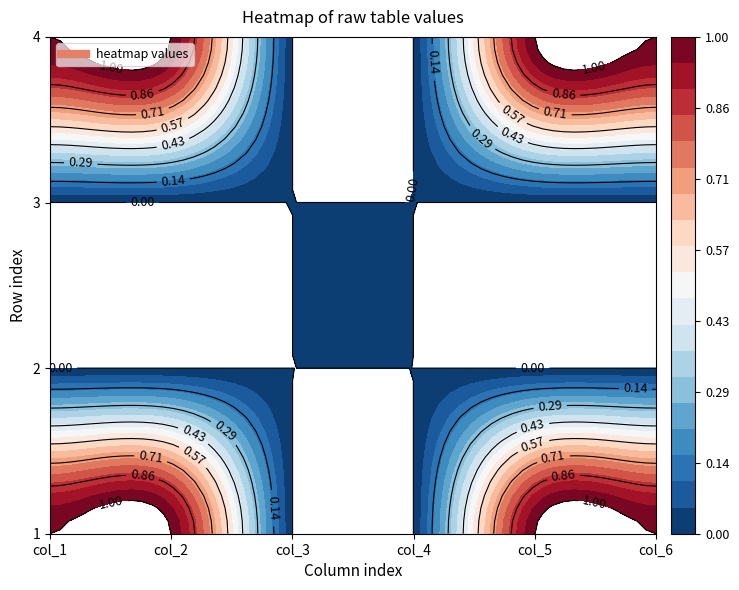

Rank the categories by 3 value from highest to lowest.

0, 1, 2, 3, 4, 5